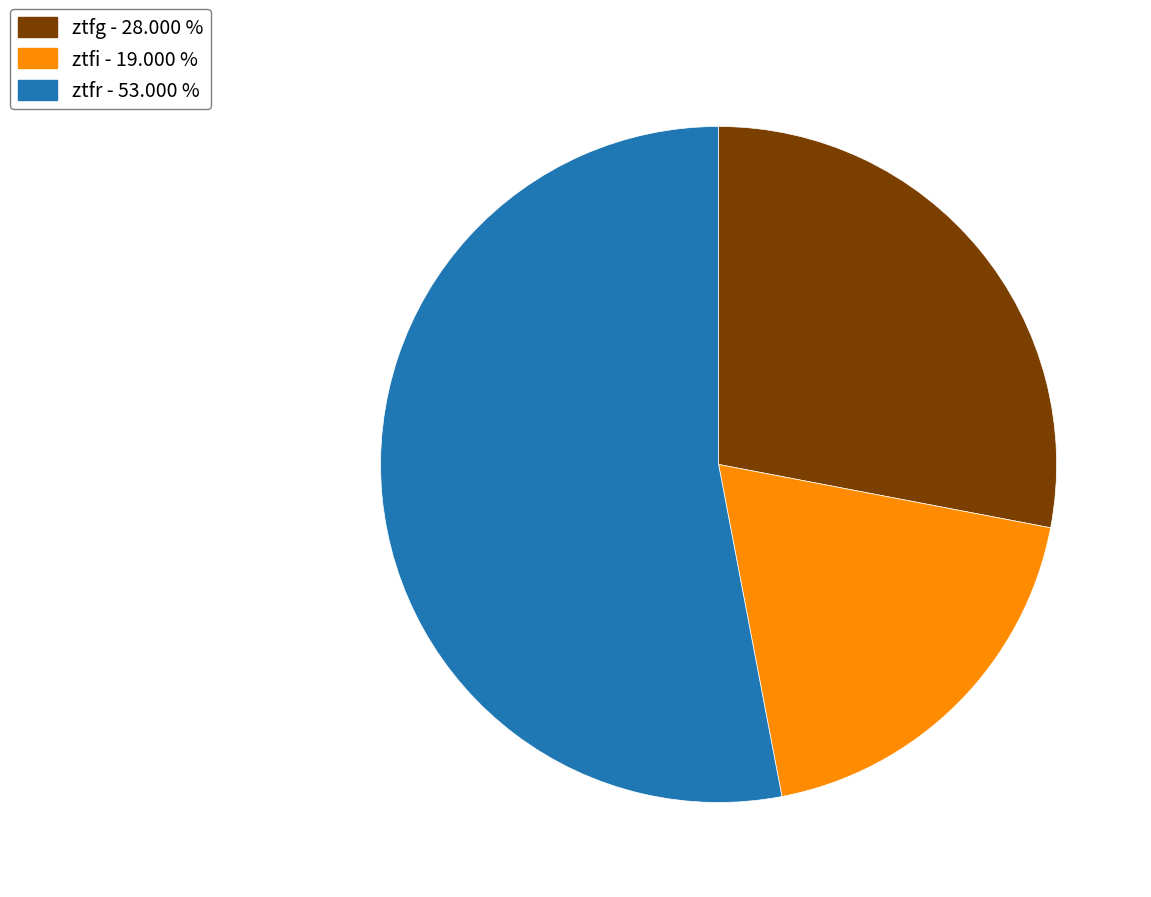

What is the ratio of the value at ztfi - 19.000 % to the value at ztfr - 53.000 %?

0.4